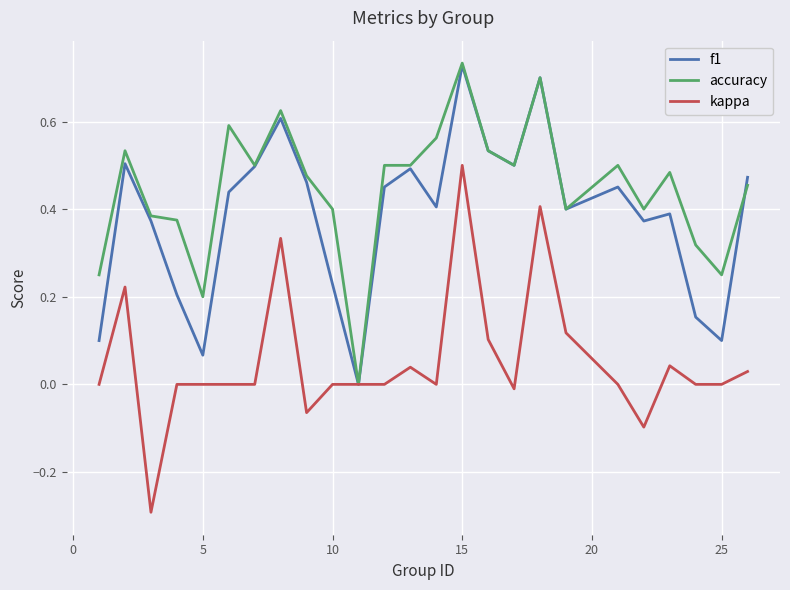

What is the minimum value shown in the chart?

-0.3